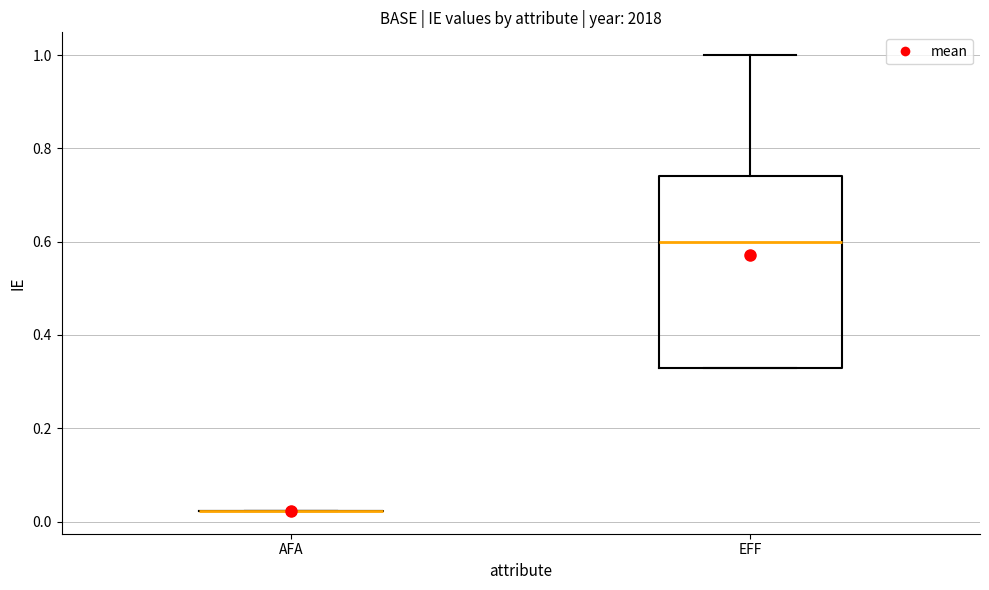

Reading left to right, transcribe this box plot: for each box, give where its median line is, the range the box spans, and where its two whiskers end, as read against the y-axis. The values are not printed on the chart, so give them approximately, as read against the axis.

AFA: box collapsed to a line at 0.02, whiskers 0.02 to 0.02
EFF: median 0.60, box 0.34 to 0.74, whiskers 0.34 to 1.00